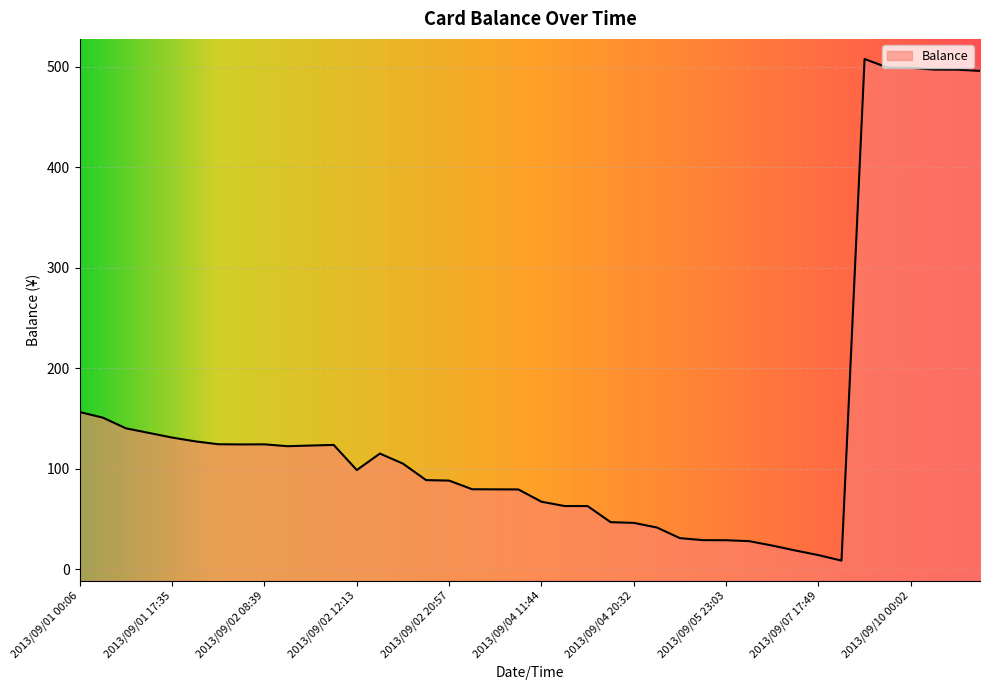

The chart shows a value of 28.9 at 2013/09/05 23:03. True or false?

True